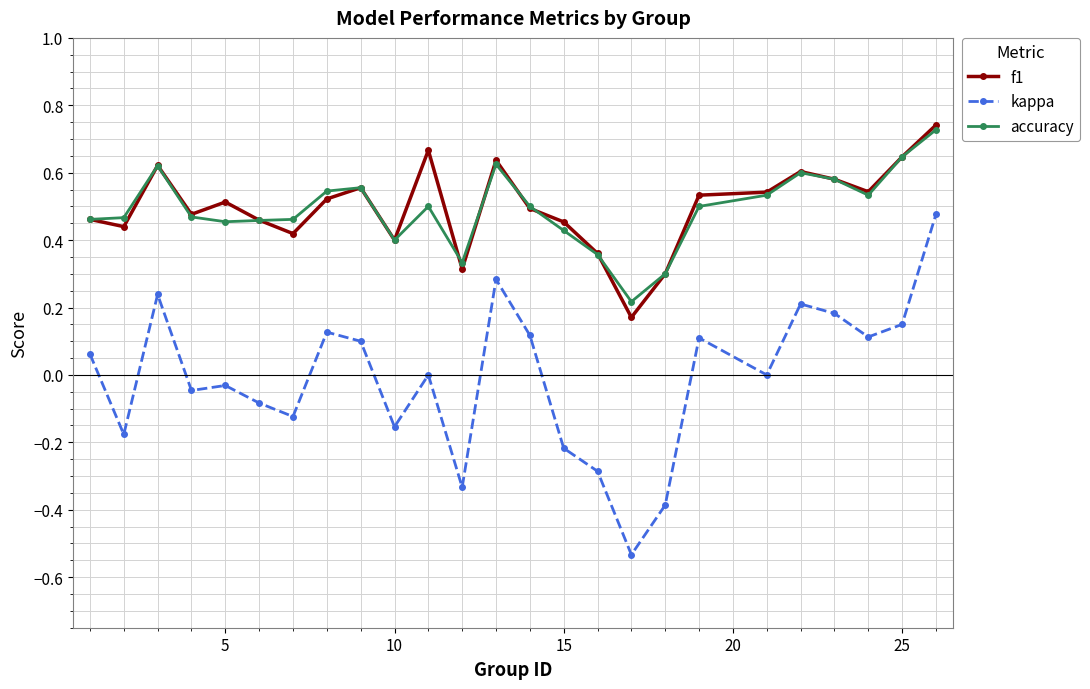

True or false: kappa has more than 1 points higher than both neighbors.

True